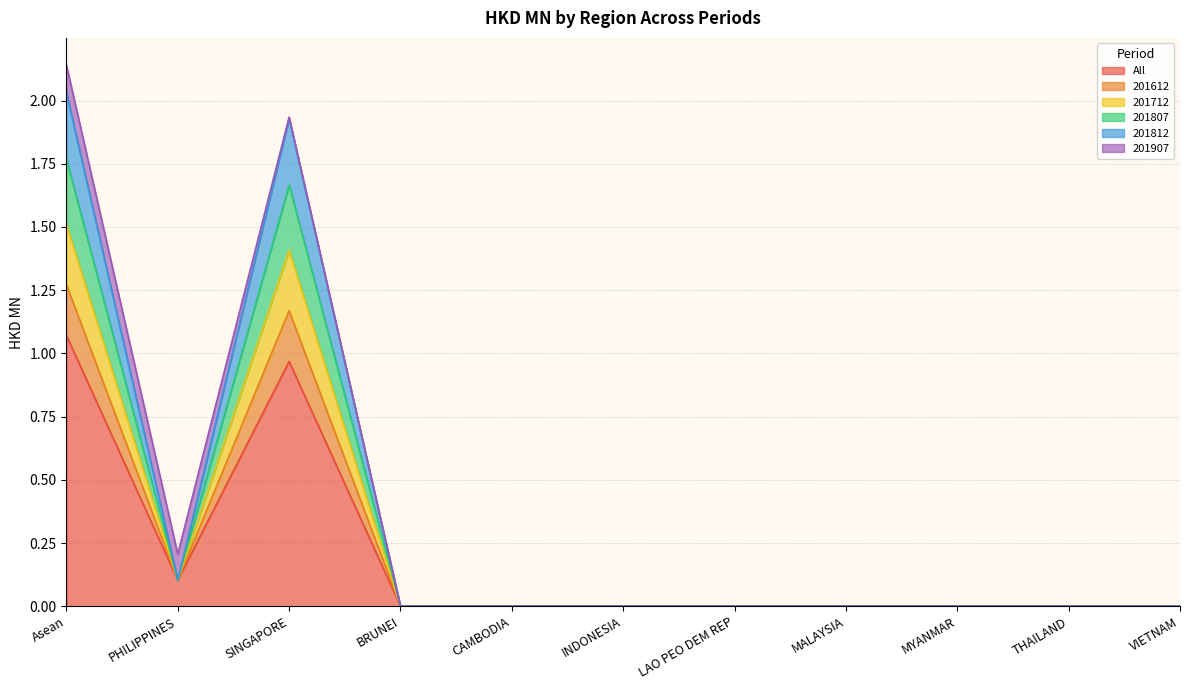

At which label does All reach its peak?

Asean